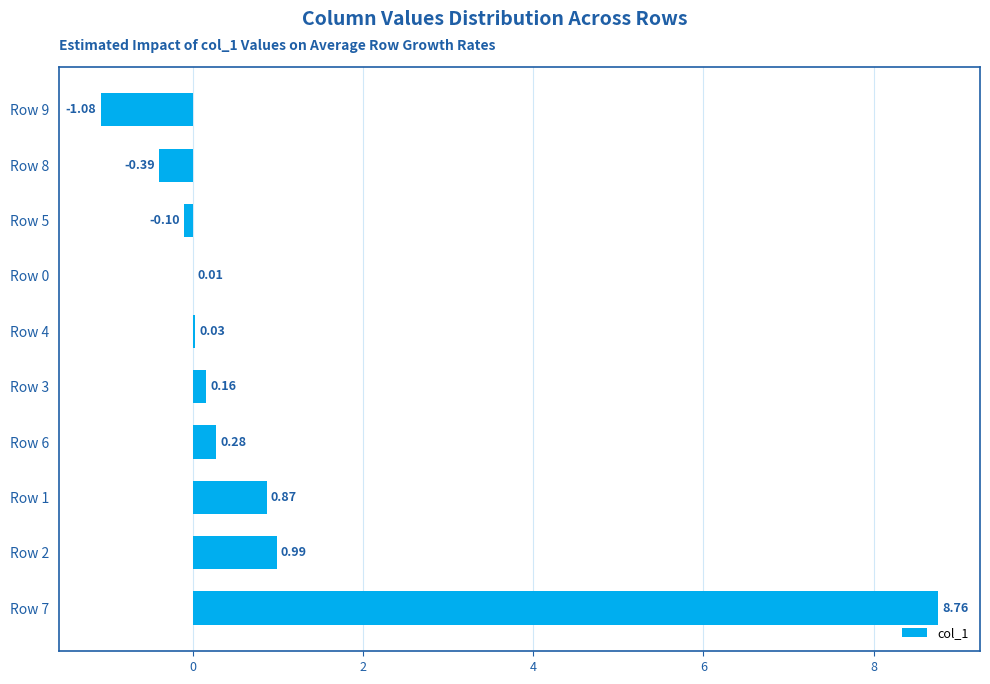

Count the number of values greater than 0.

7